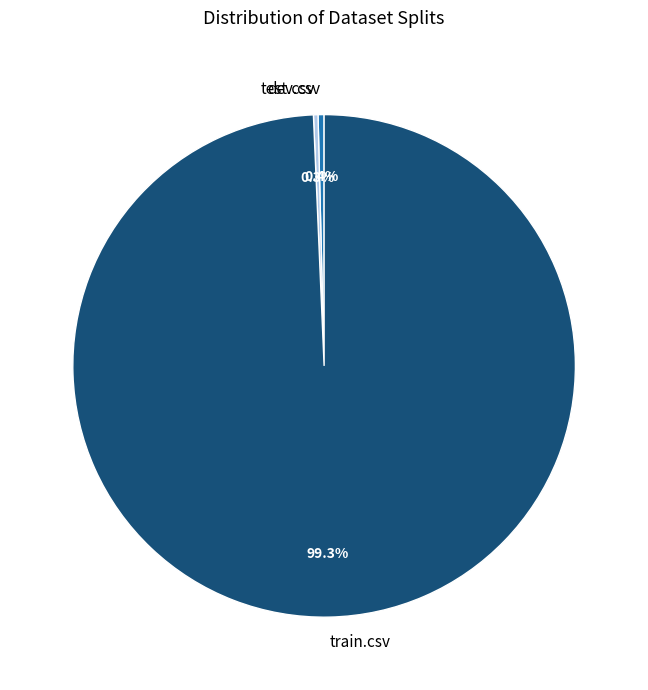

Combined, do test.csv and dev.csv account for over 50%?

No